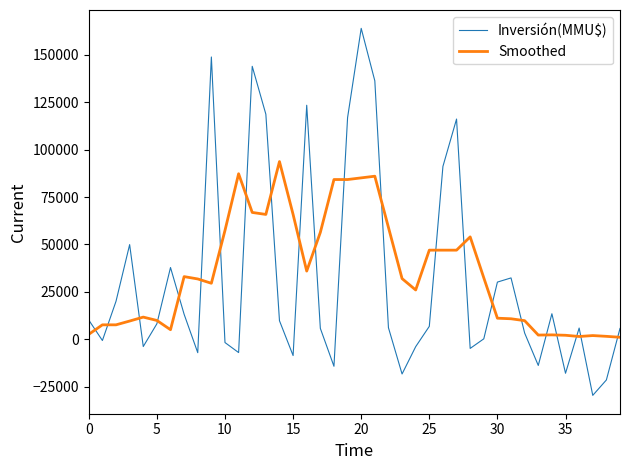

What is the maximum value shown in the chart?

163982.8